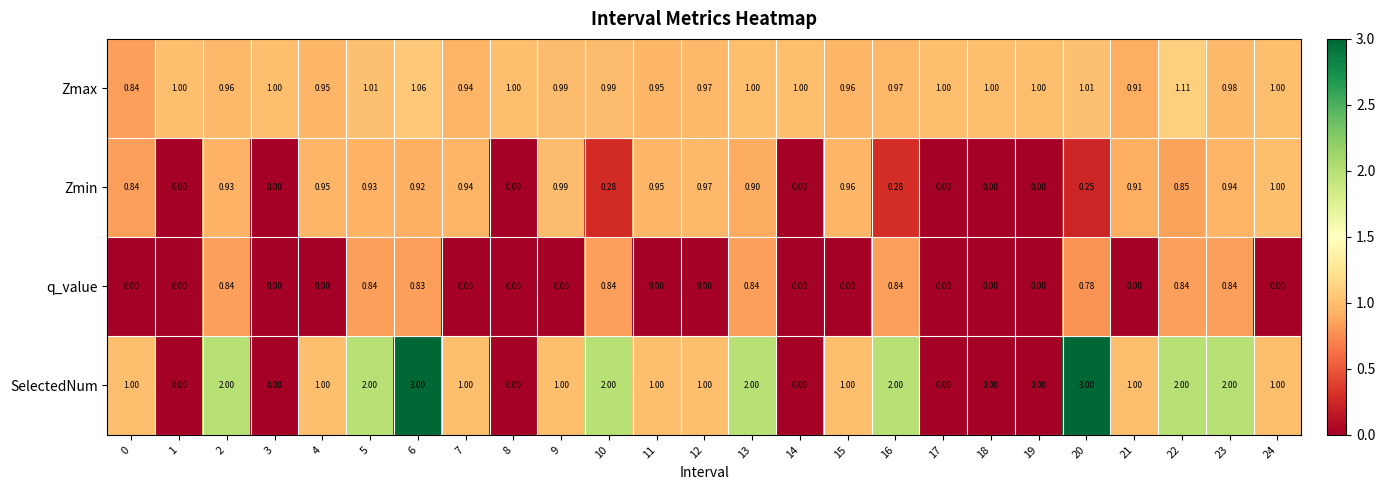

At which category is the sum across all series the highest?

6